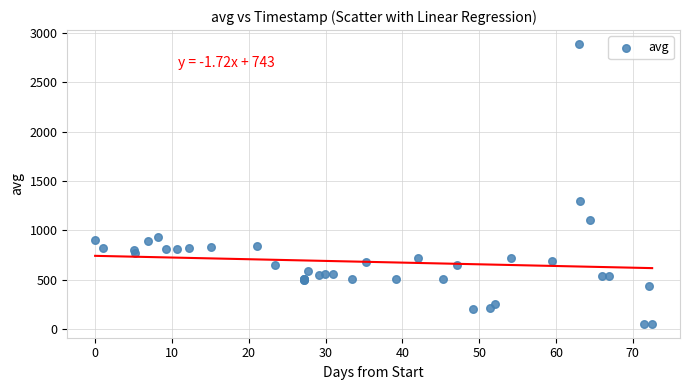

What Y value in the scatter plot is closest to 1471?

1300